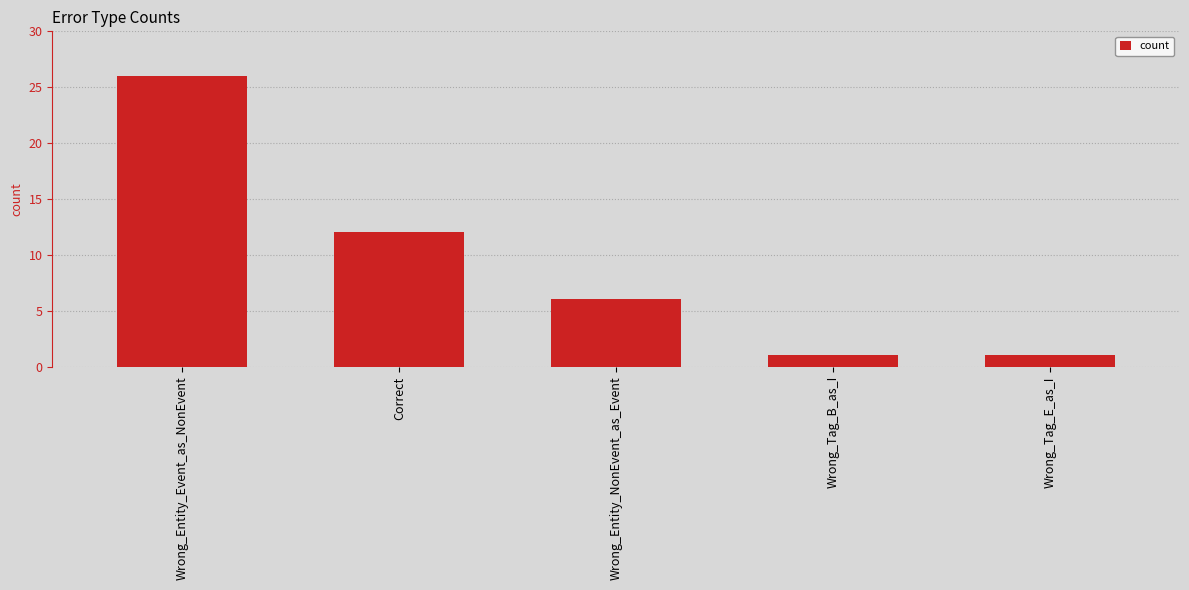

Reading left to right, extract all data points from this chart.

Wrong_Entity_Event_as_NonEvent=26	Correct=12	Wrong_Entity_NonEvent_as_Event=6	Wrong_Tag_B_as_I=1	Wrong_Tag_E_as_I=1